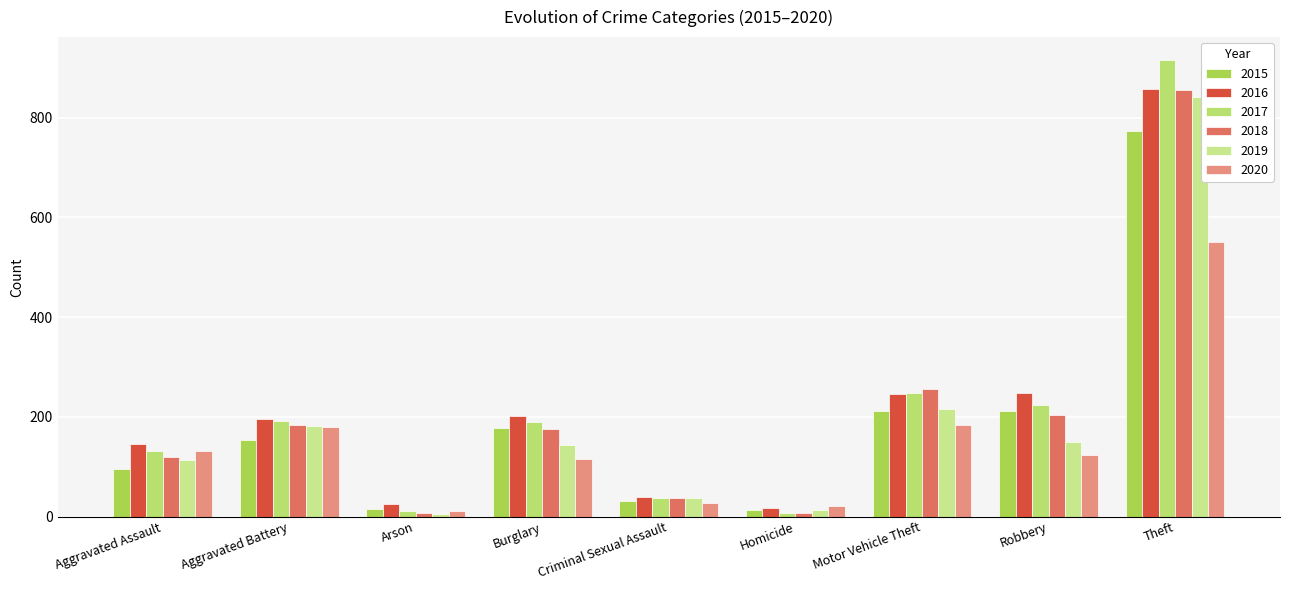

Reading left to right, what are all the values shown in this chart?

2015: 95	154	15	178	31	13	211	212	774
2016: 146	196	25	201	39	18	245	247	858
2017: 131	191	12	189	38	8	247	224	916
2018: 119	183	8	176	38	8	256	204	856
2019: 113	182	6	143	37	14	216	150	841
2020: 131	180	12	116	28	22	184	124	551